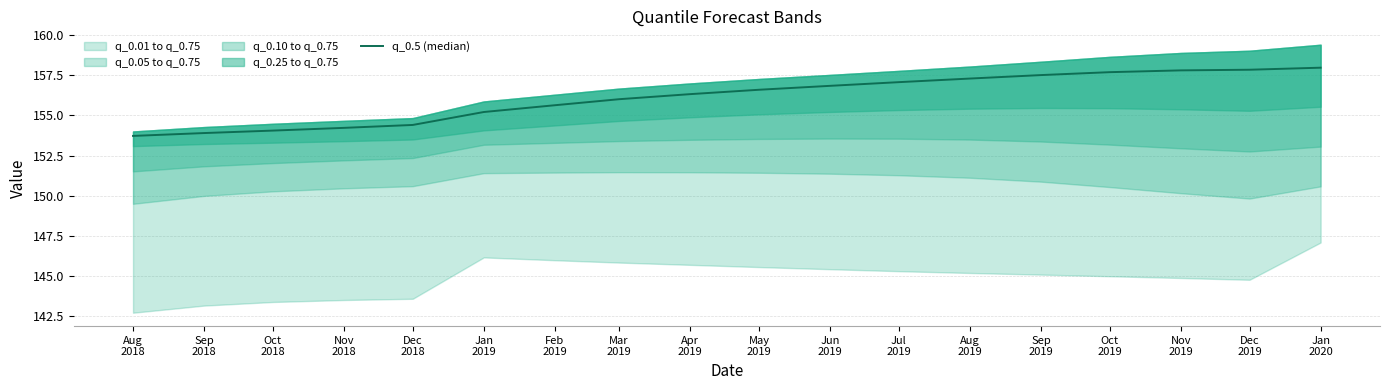

Which has a higher value, Jan
2019 or Dec
2018?

Jan
2019